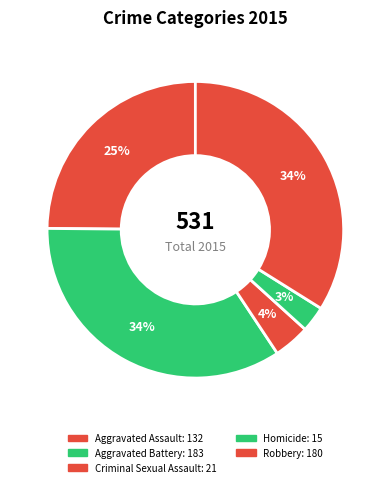

Do Robbery and Criminal Sexual Assault together represent more than half of the pie?

No